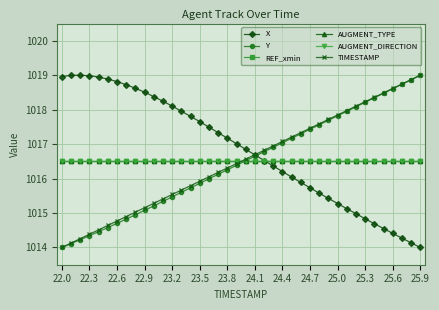

Is this an area chart (filled region under the line)?

No